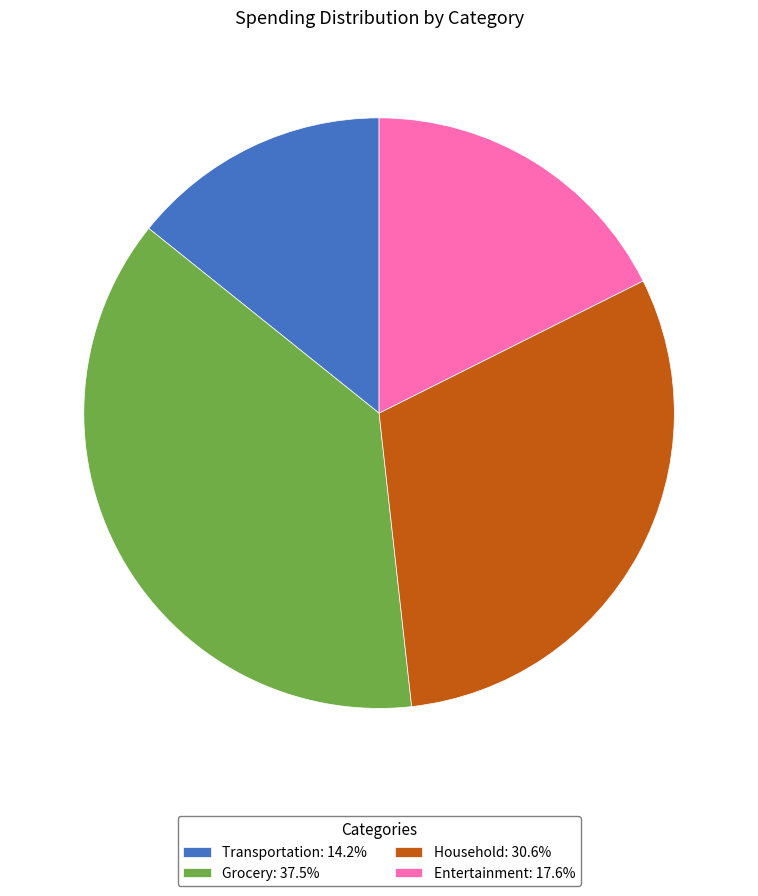

Is there any slice that represents more than half of the pie?

No